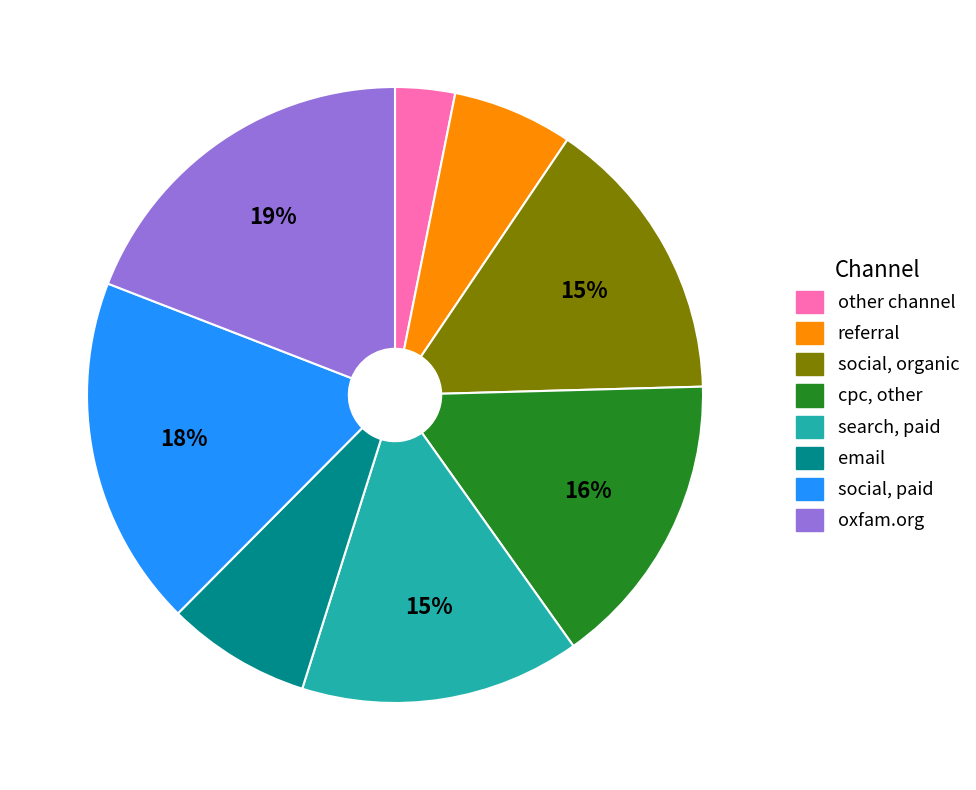

Is there any slice that represents more than half of the pie?

No